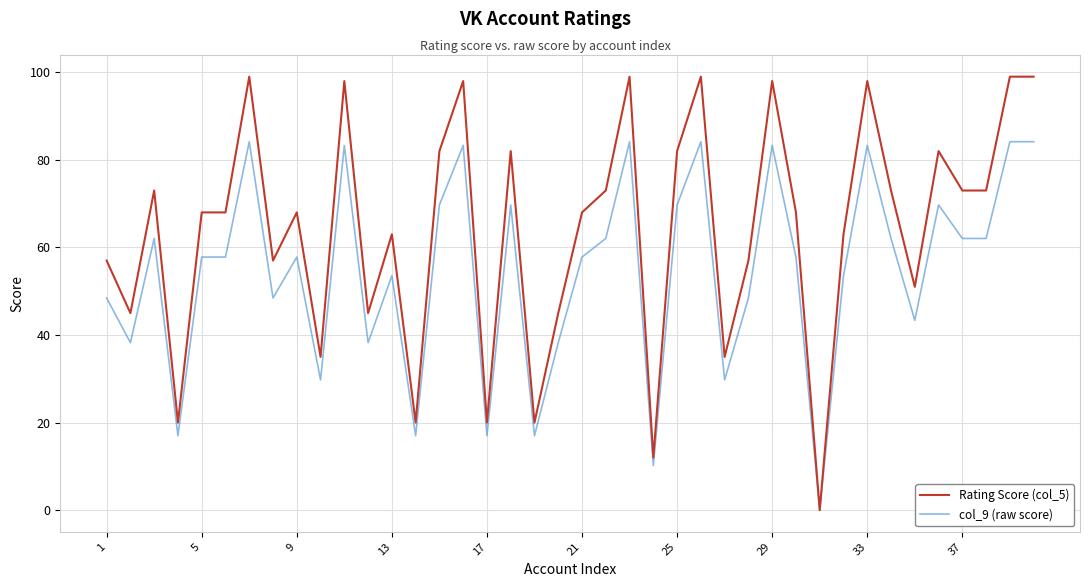

What is the maximum value shown in the chart?

99.0